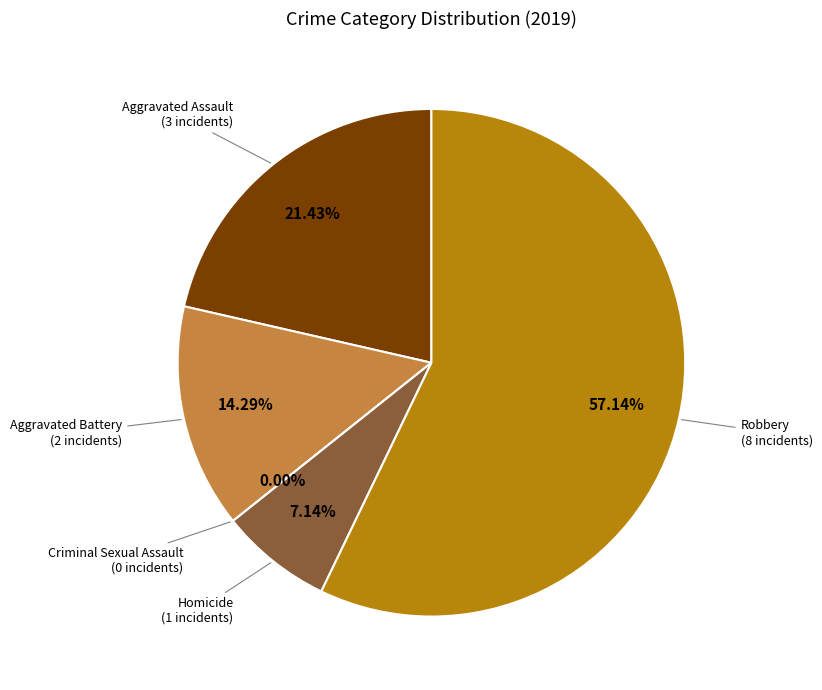

What is the smallest slice in the pie chart?

Criminal Sexual Assault